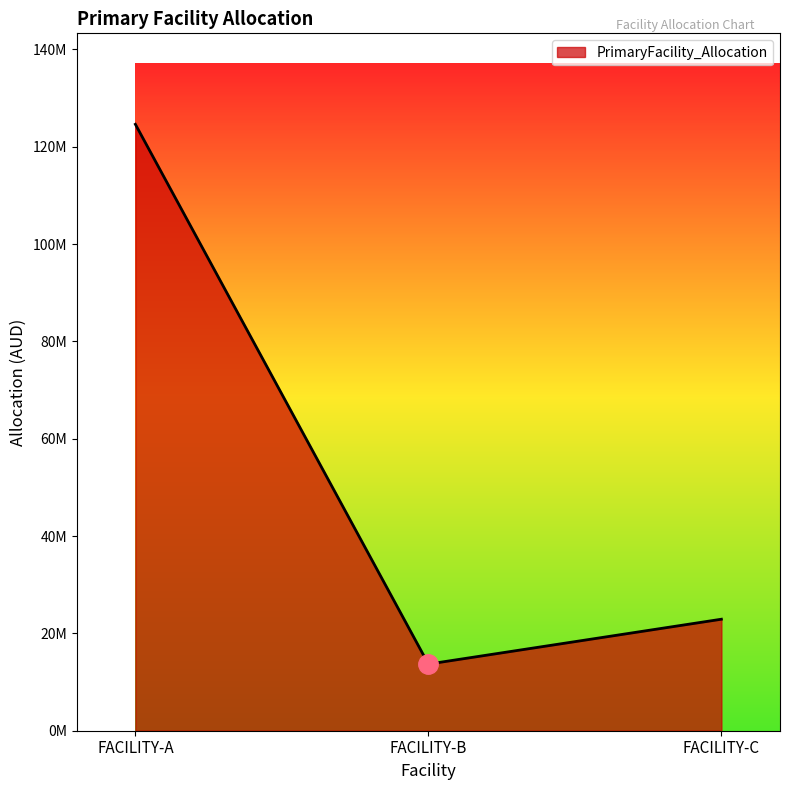

Rank the categories by value from highest to lowest.

FACILITY-A, FACILITY-C, FACILITY-B